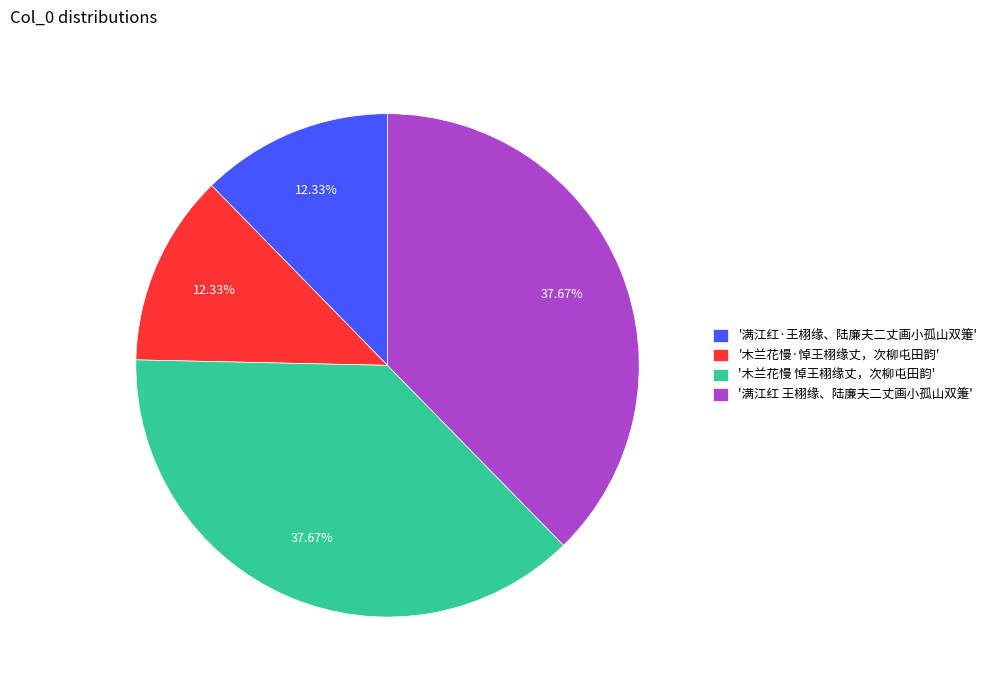

Combined, do '满江红 王栩缘、陆廉夫二丈画小孤山双箑' and '木兰花慢 悼王栩缘丈，次柳屯田韵' account for over 50%?

Yes